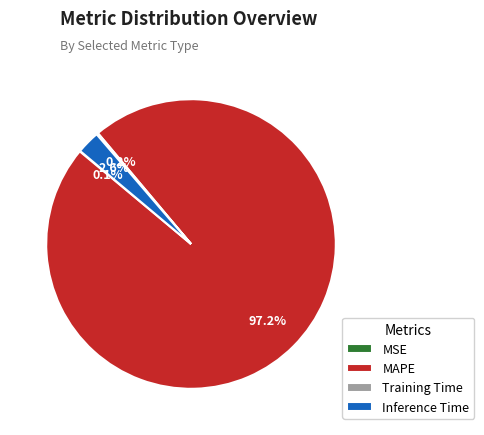

Is there any slice that represents more than half of the pie?

Yes